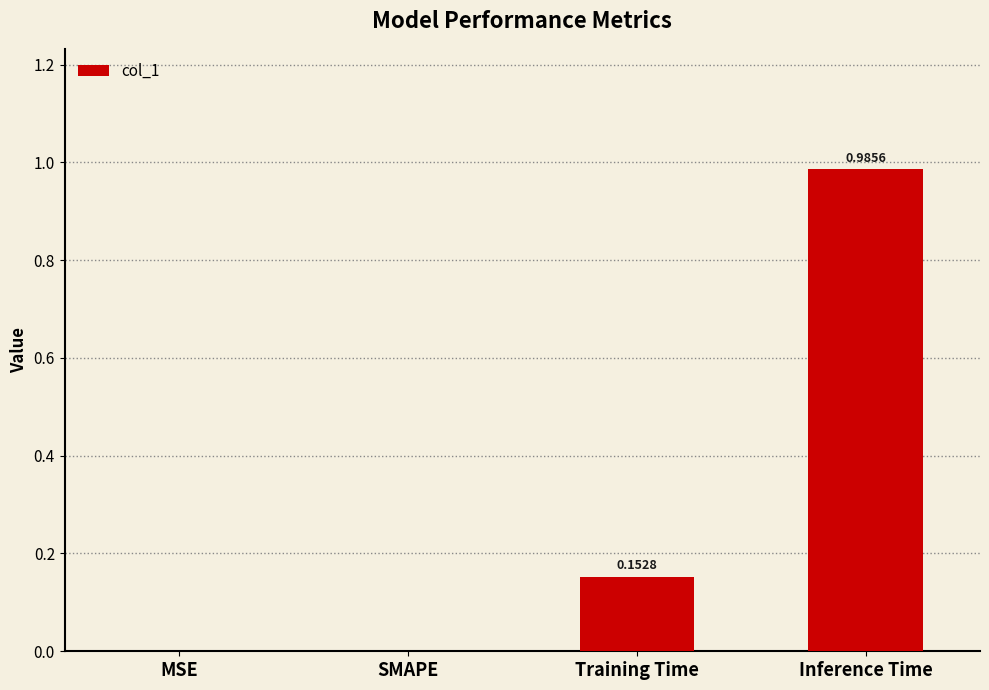

How many distinct data groups are displayed?

1